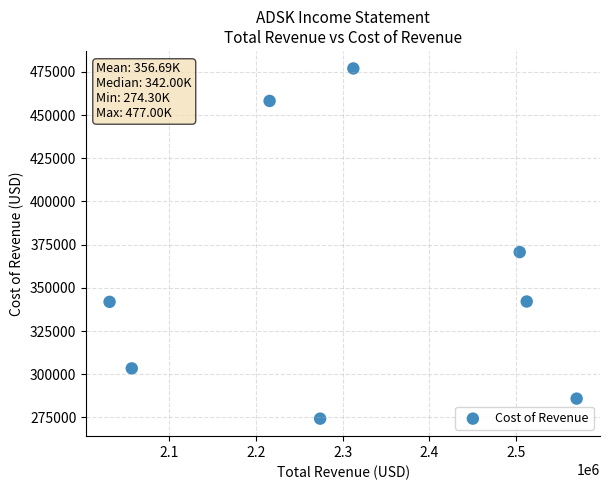

What Y value in the scatter plot is closest to 375650?

370700